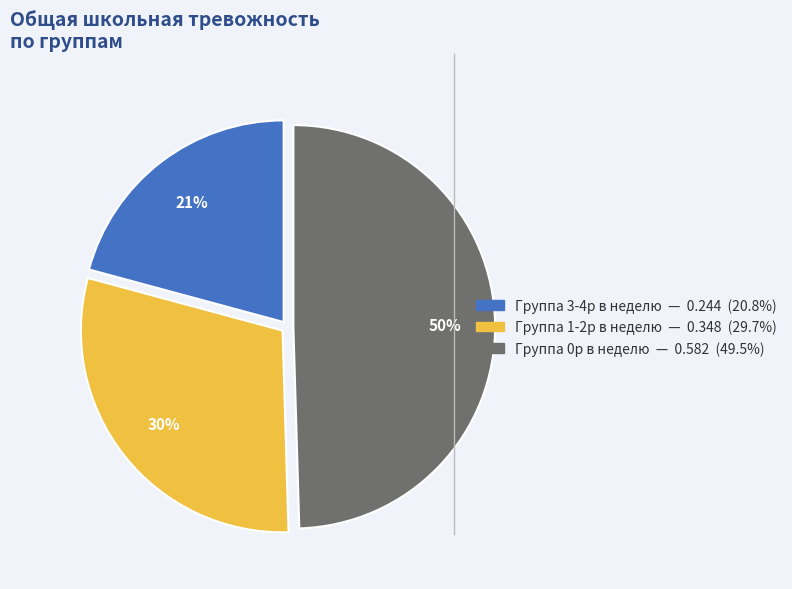

How many slices are in this pie chart?

3